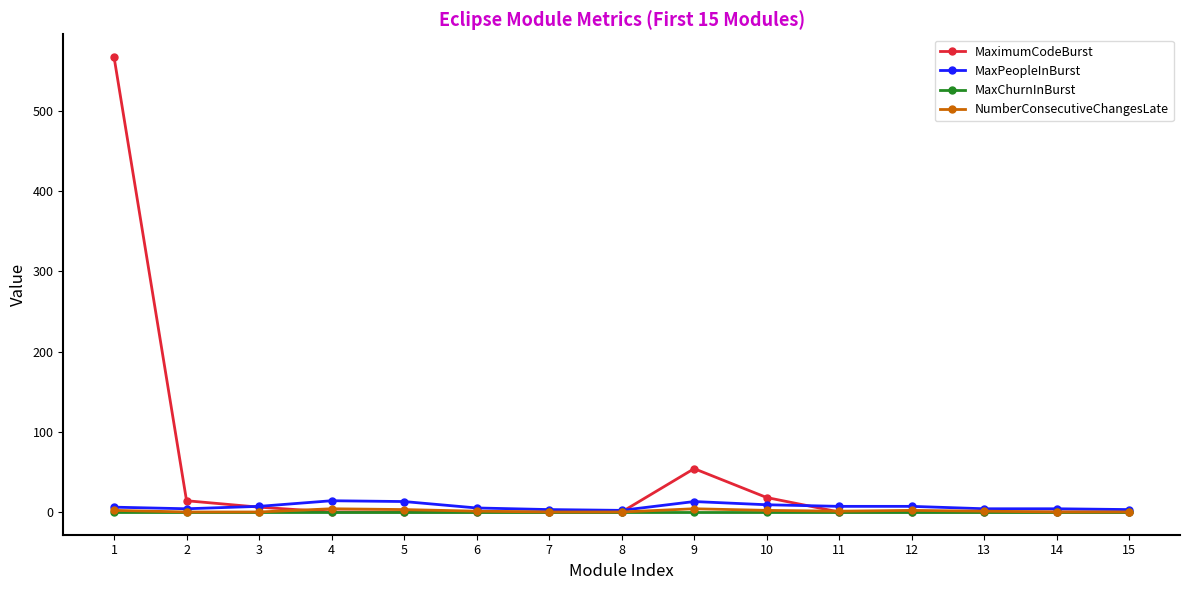

True or false: MaximumCodeBurst has a value of 0 at 15.

True